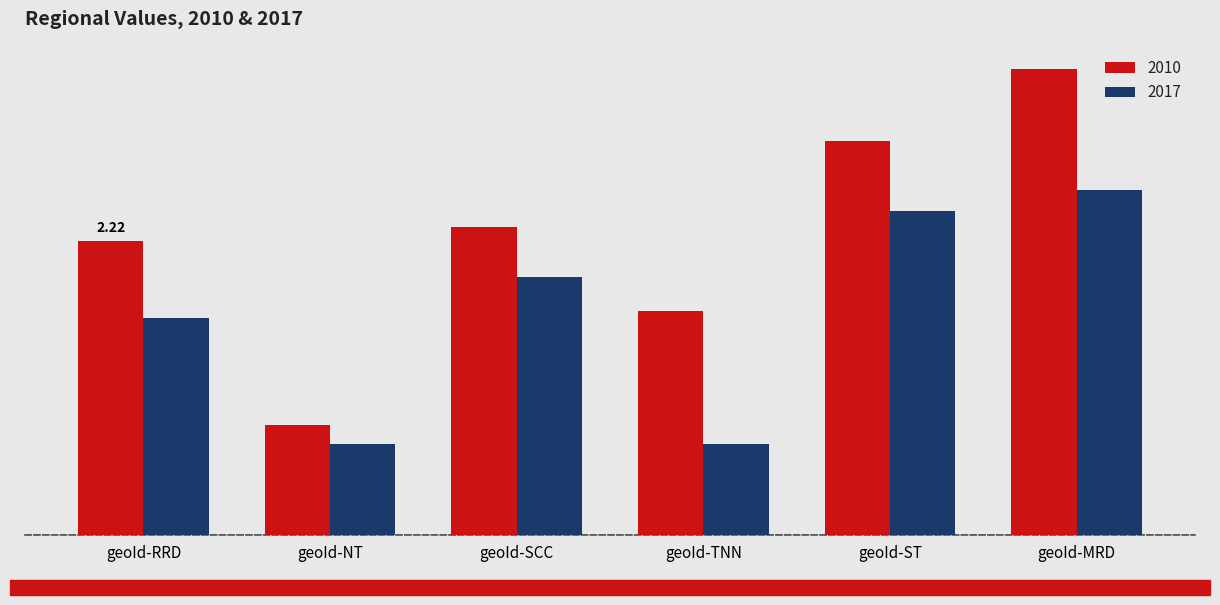

The value of 2010 at geoId-NT is 0.8. True or false?

True